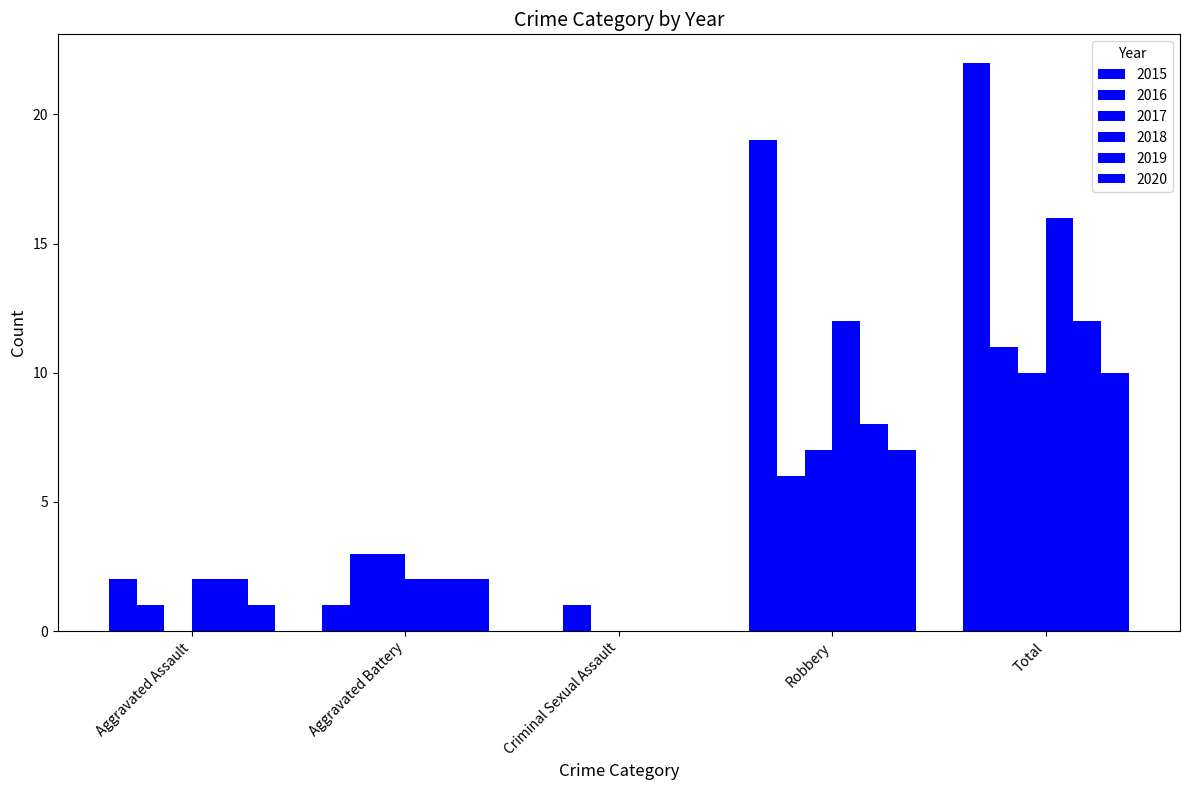

What is the sum of all 2018 values?

32